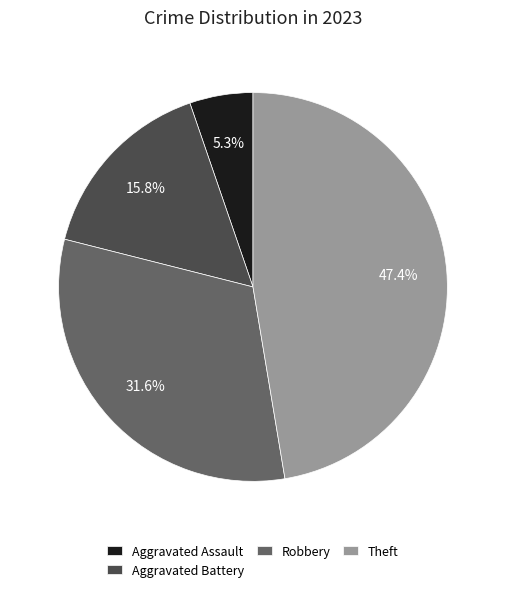

Which category has the smallest portion of the pie?

Aggravated Assault